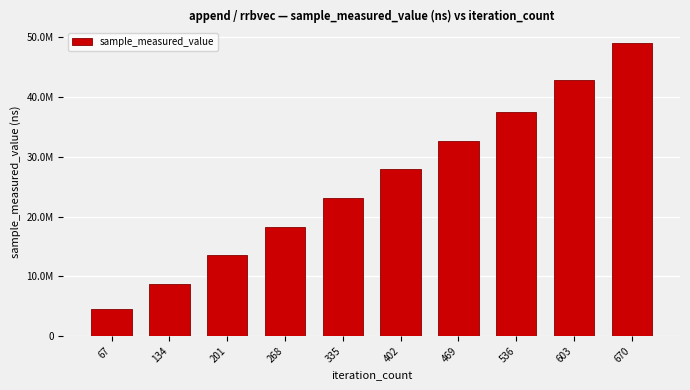

At which label does the data first exceed 27949135?

469